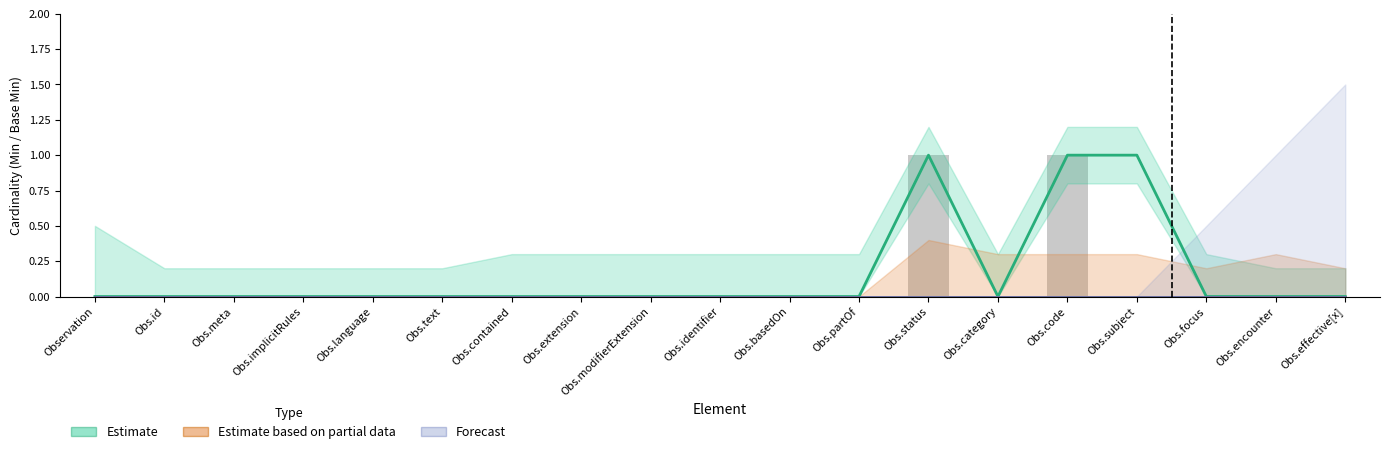

Which has a higher value, Obs.contained or Obs.focus?

Obs.contained